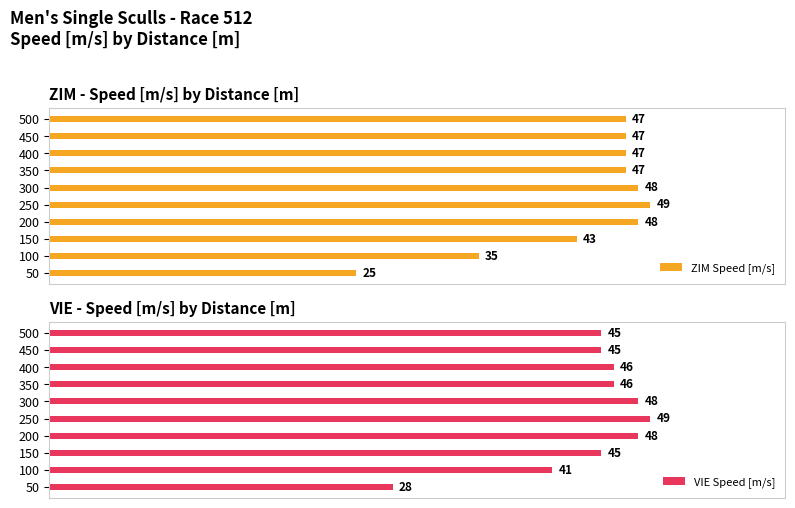

Which has a higher value, 50 or 300?

300